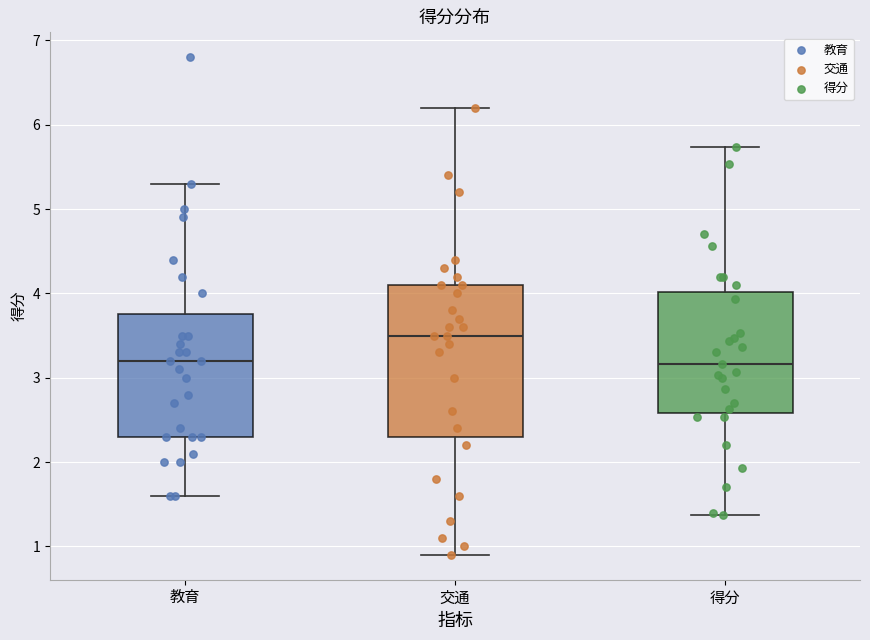

Which box has the highest median line?

交通